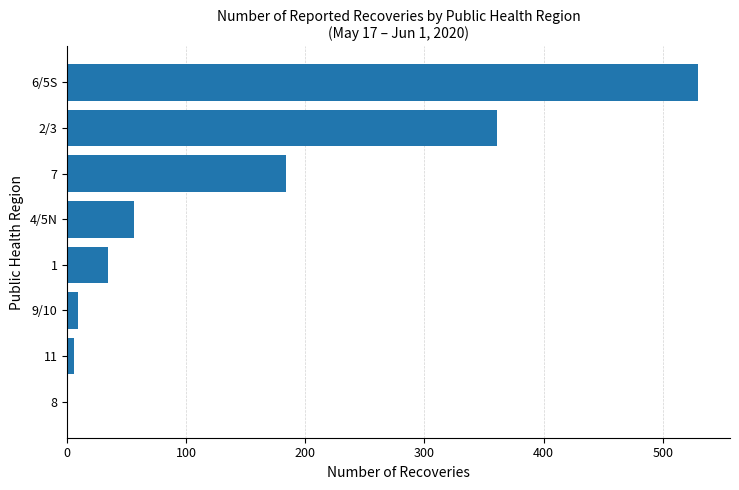

Between 7 and 2/3, which is larger?

2/3